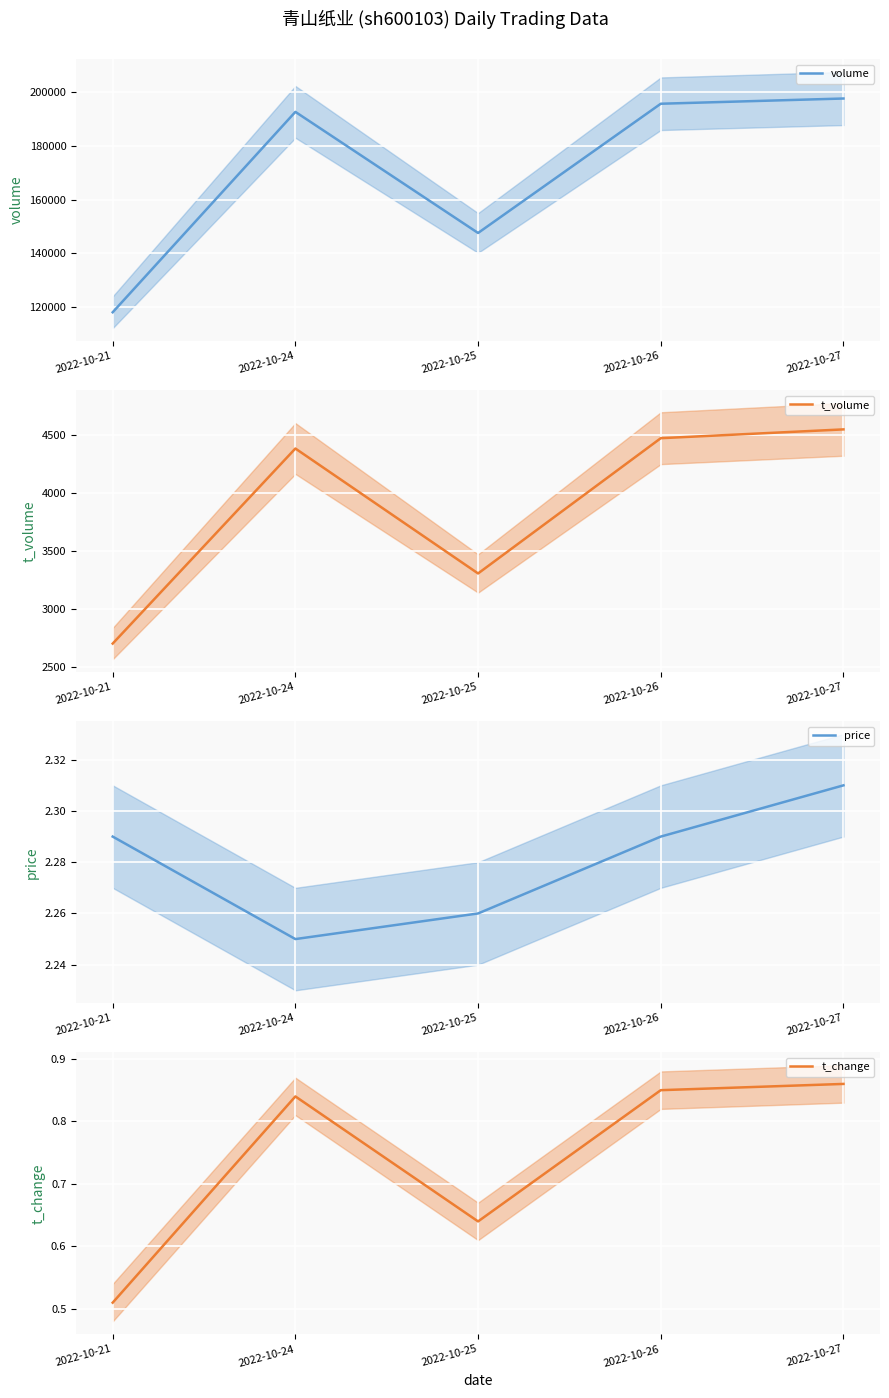

Is it true that volume equals 192602.0 at 2022-10-24?

True